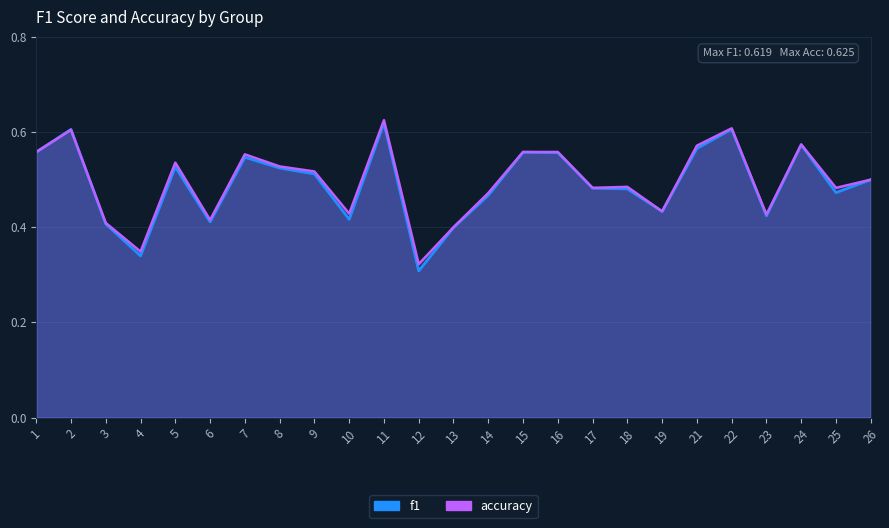

Reading left to right, list all the values displayed in this chart.

f1: 1=0.6	2=0.6	3=0.4	4=0.3	5=0.5	6=0.4	7=0.5	8=0.5	9=0.5	10=0.4	11=0.6	12=0.3	13=0.4	14=0.5	15=0.6	16=0.6	17=0.5	18=0.5	19=0.4	21=0.6	22=0.6	23=0.4	24=0.6	25=0.5	26=0.5
accuracy: 1=0.6	2=0.6	3=0.4	4=0.3	5=0.5	6=0.4	7=0.6	8=0.5	9=0.5	10=0.4	11=0.6	12=0.3	13=0.4	14=0.5	15=0.6	16=0.6	17=0.5	18=0.5	19=0.4	21=0.6	22=0.6	23=0.4	24=0.6	25=0.5	26=0.5